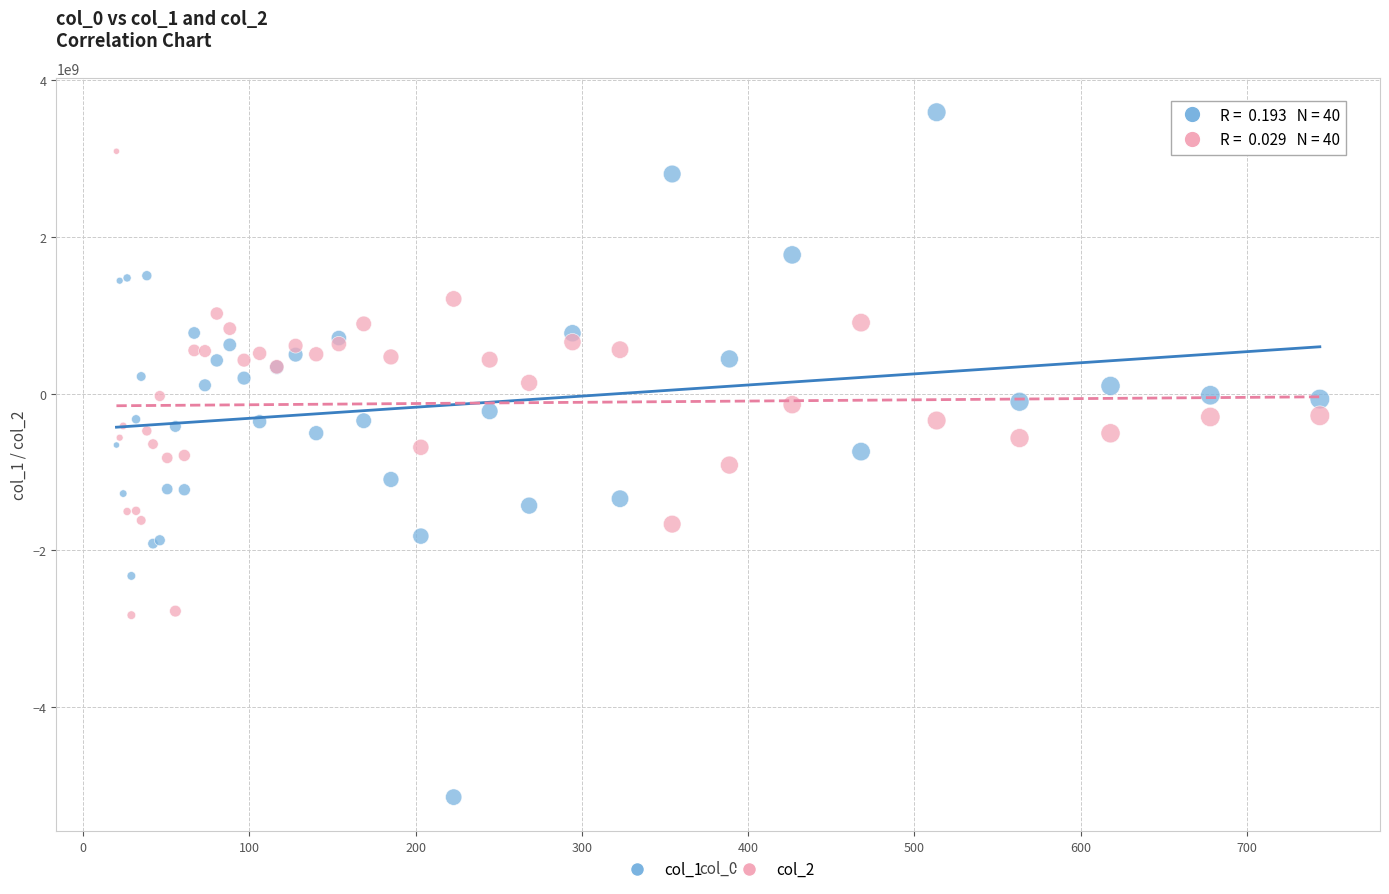

Which series contains the lowest Y value?

col_1